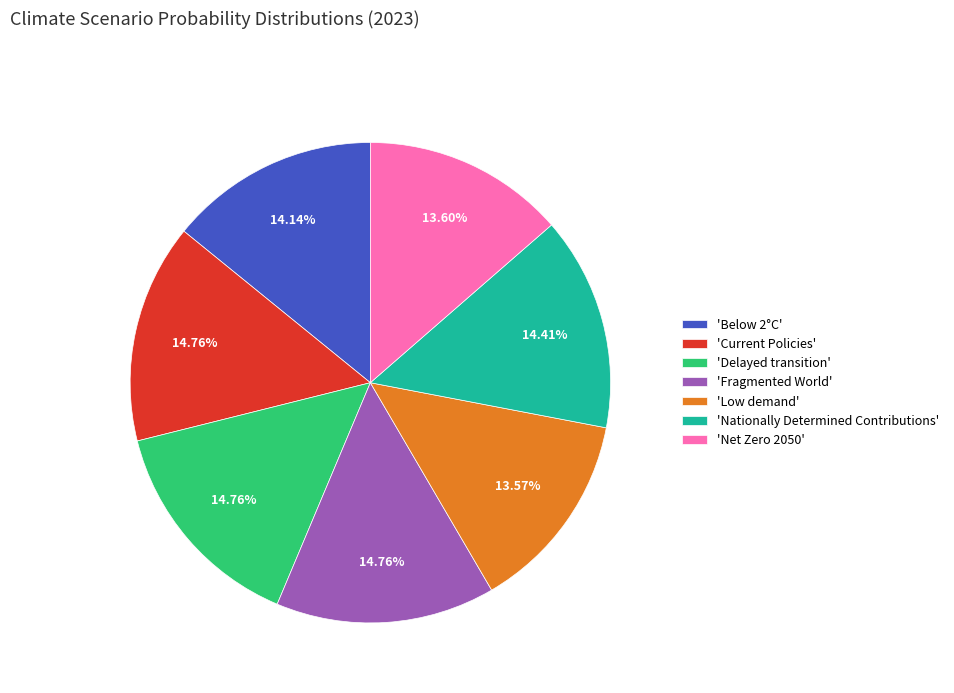

Between 'Nationally Determined Contributions' and 'Low demand', which is larger?

'Nationally Determined Contributions'